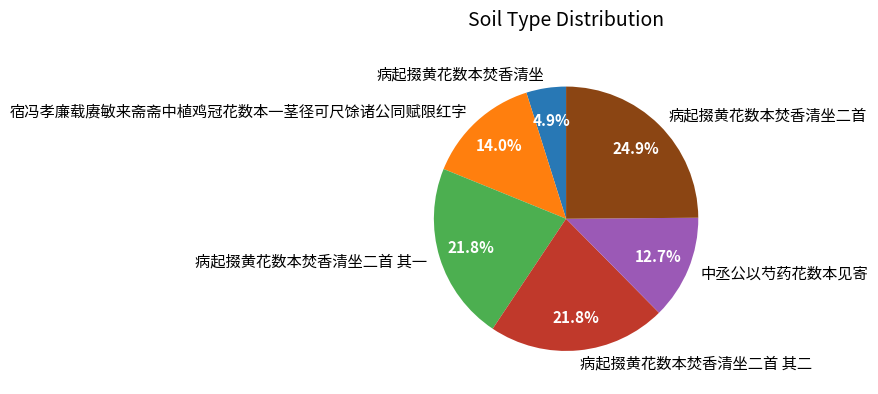

Between 宿冯孝廉载赓敏来斋斋中植鸡冠花数本一茎径可尺馀诸公同赋限红字 and 病起掇黄花数本焚香清坐二首 其一, which is larger?

病起掇黄花数本焚香清坐二首 其一